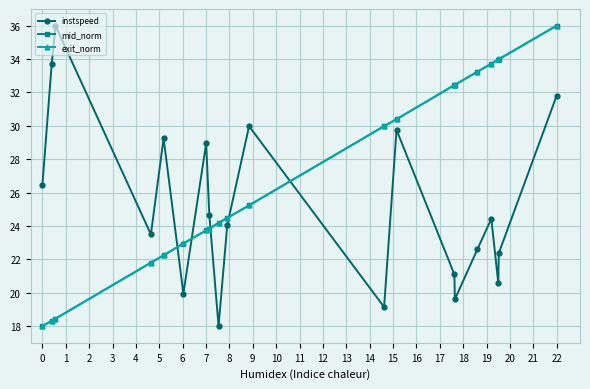

Which series ends up on top after the final intersection of instspeed and exit_norm?

exit_norm